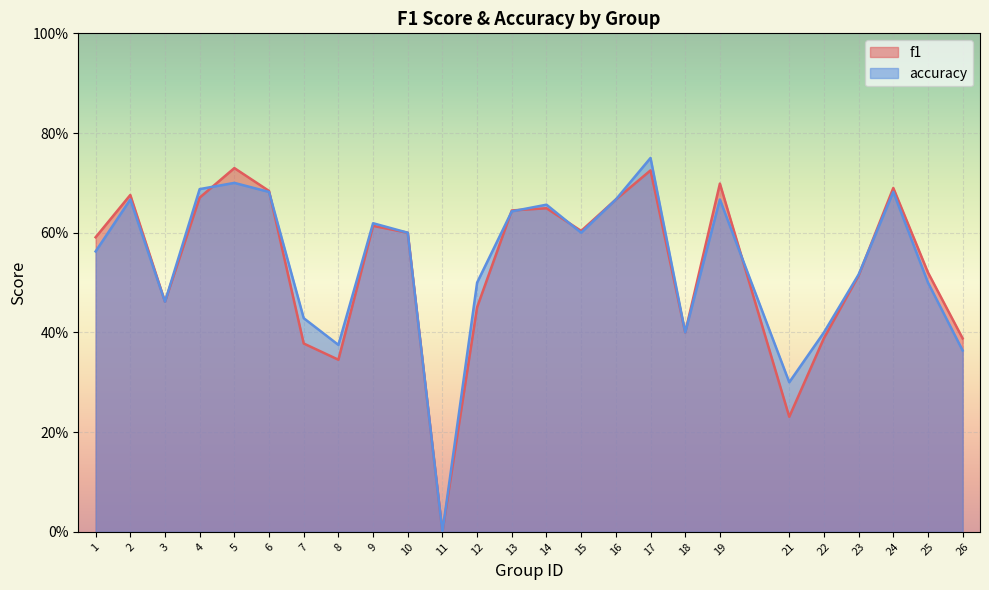

How many lines are shown in the chart?

2